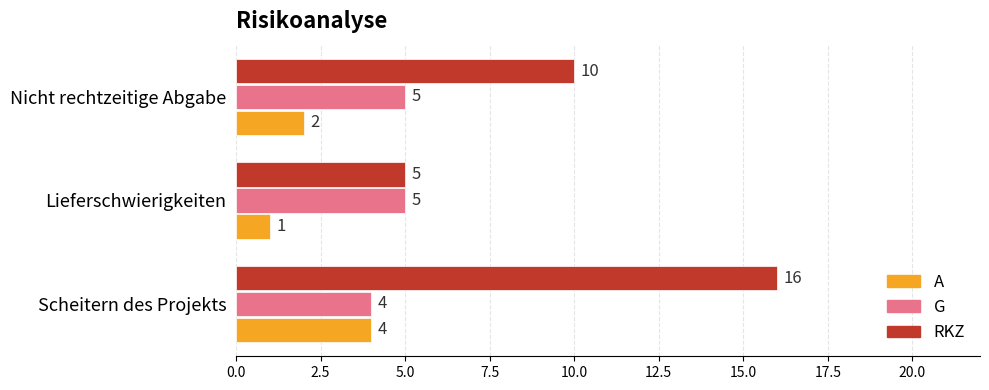

Which series has the largest total across all categories?

RKZ